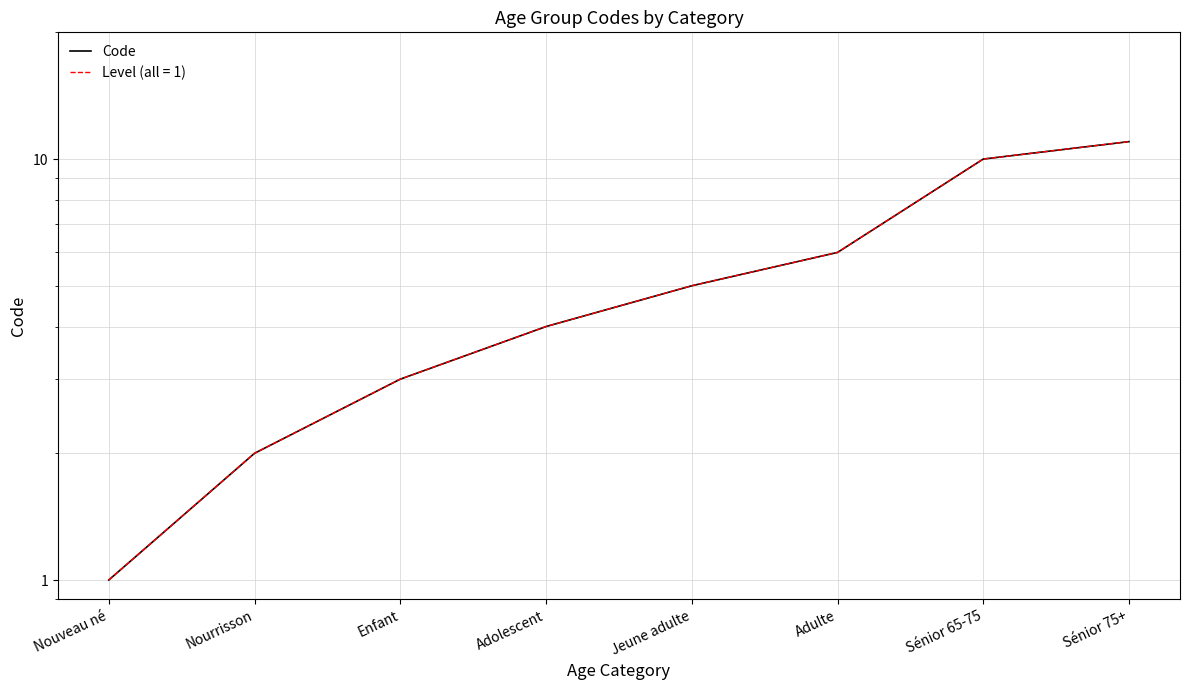

Rank the categories by value from lowest to highest.

Nouveau né, Nourrisson, Enfant, Adolescent, Jeune adulte, Adulte, Sénior 65-75, Sénior 75+